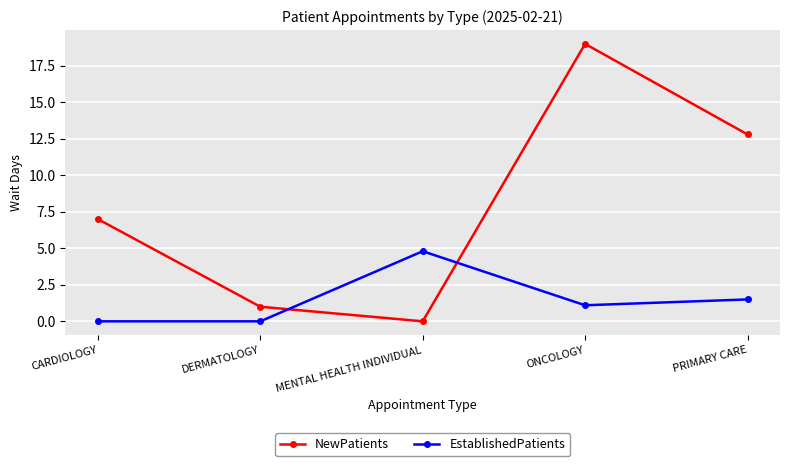

True or false: NewPatients has more than 2 interior local peaks.

False